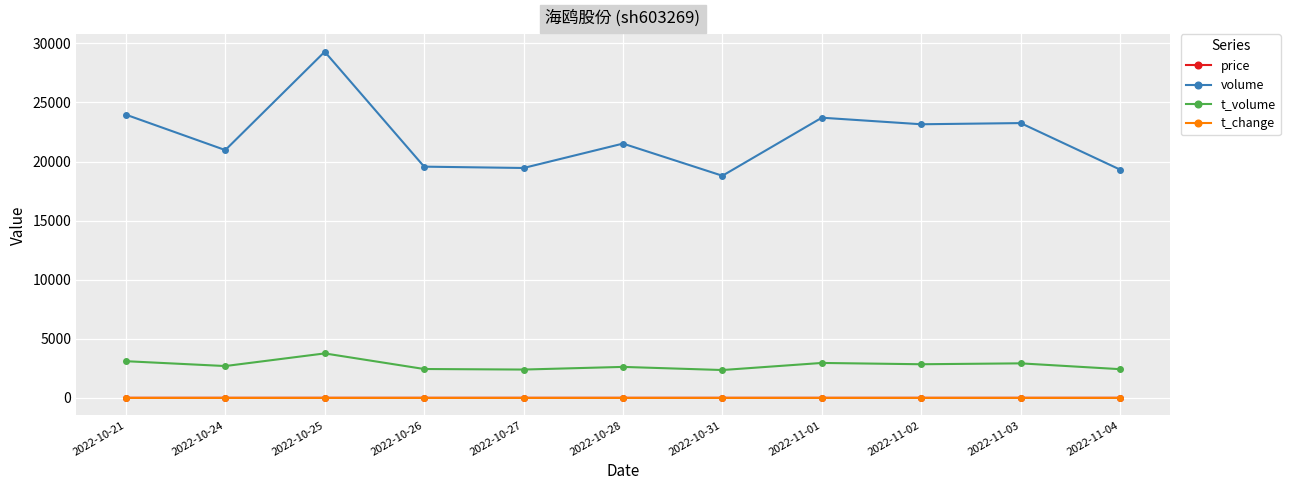

What is the maximum value shown in the chart?

29289.0